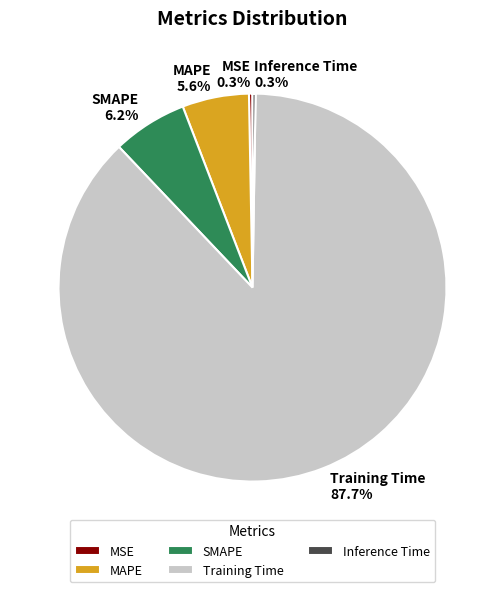

Does Training Time represent more than half of the total?

Yes